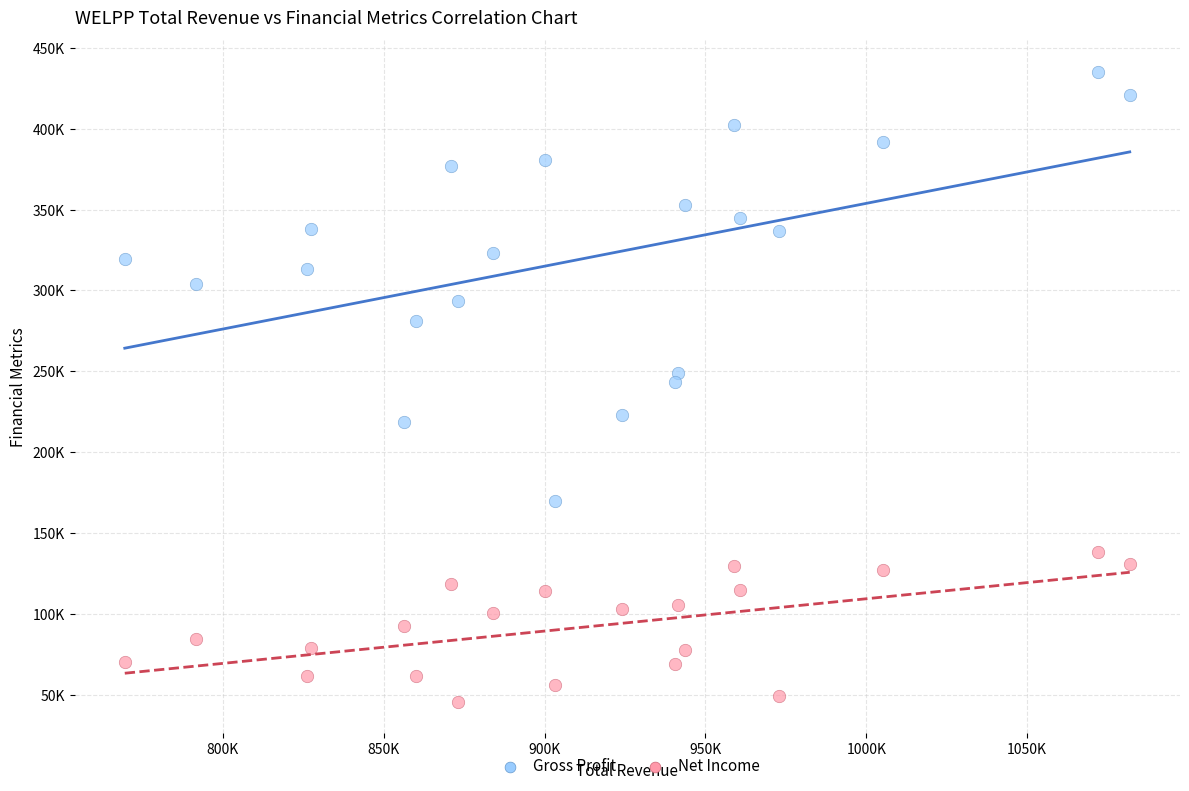

Which series has the largest Y range (max minus min)?

Gross Profit